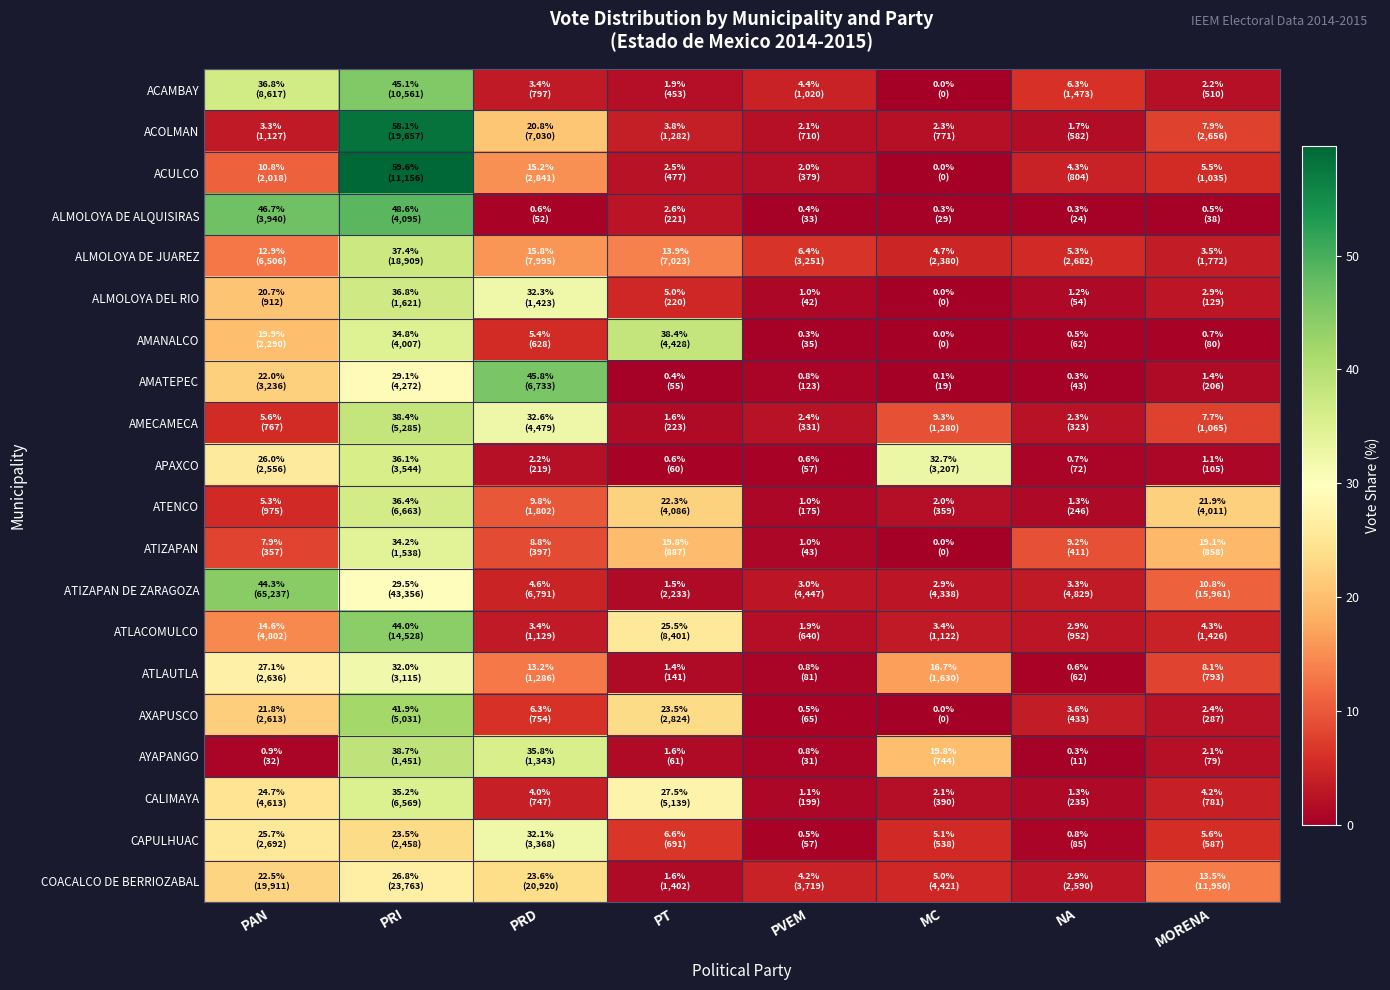

Which category has the lowest value across all series?

MC